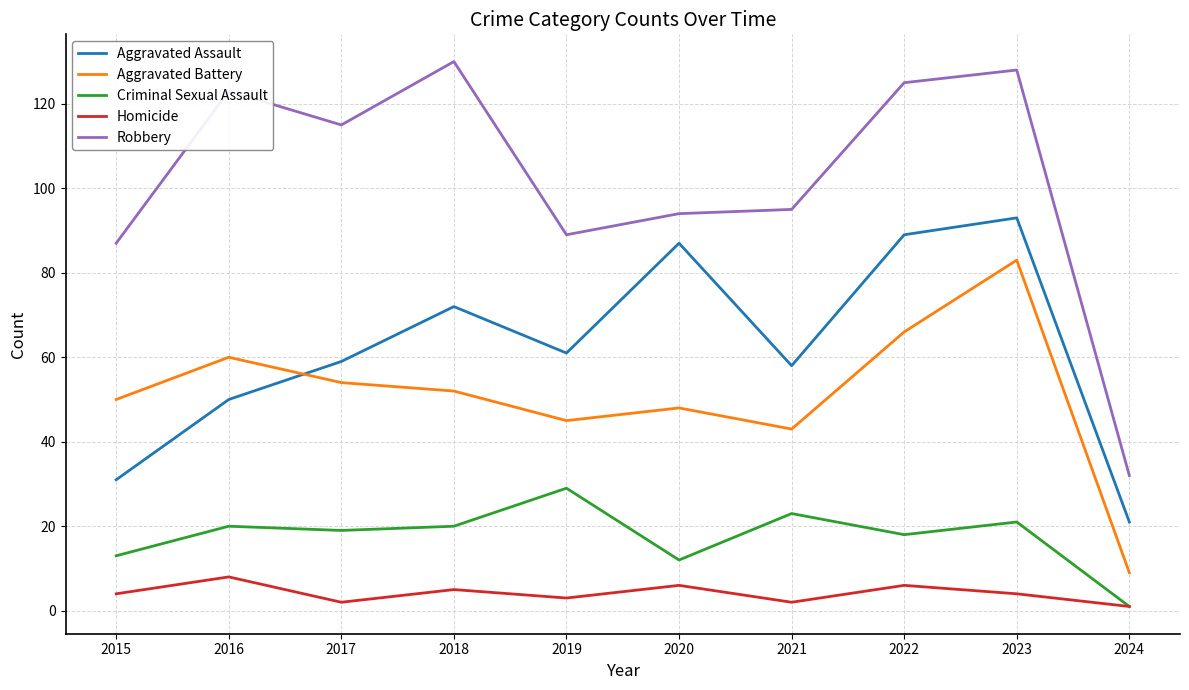

What is the highest value of the Robbery series?

130